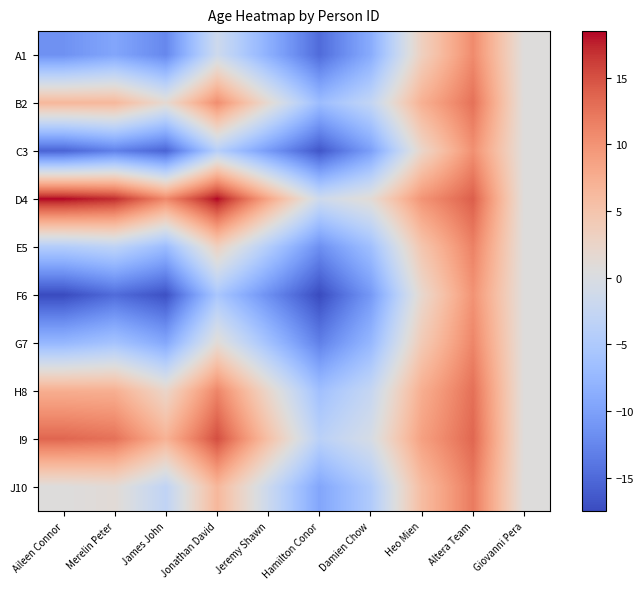

Which category has the lowest value across all series?

Aileen Connor